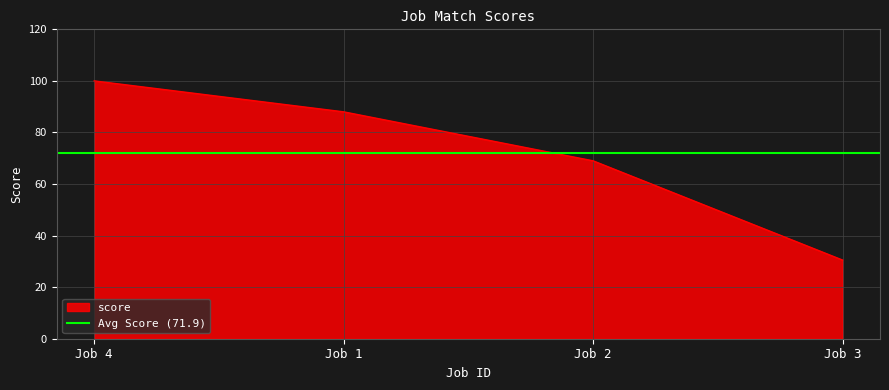

What is the lowest value of the score series?

30.5